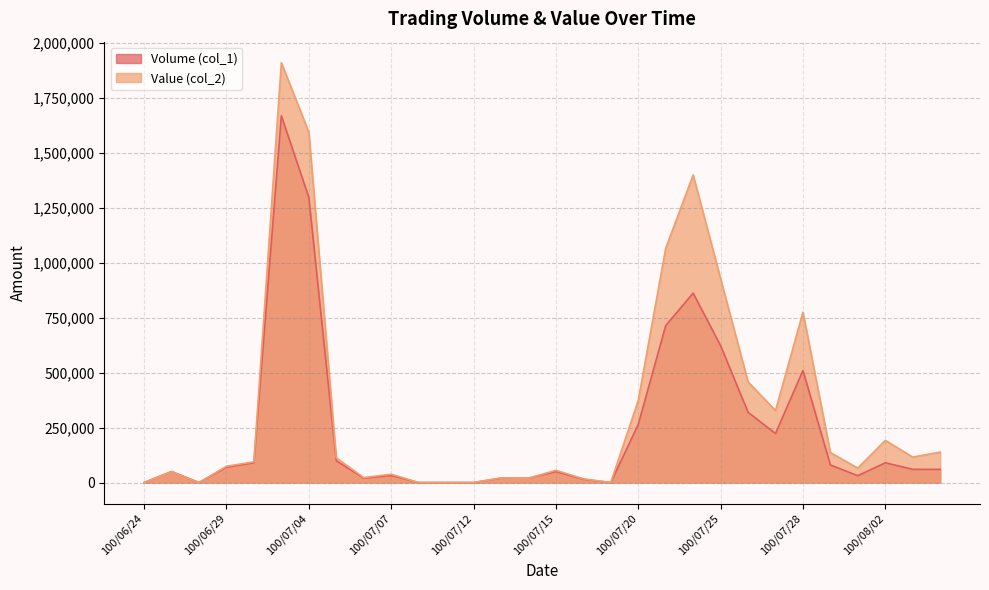

Where does the Volume (col_1) series first go above 60000?

100/06/29